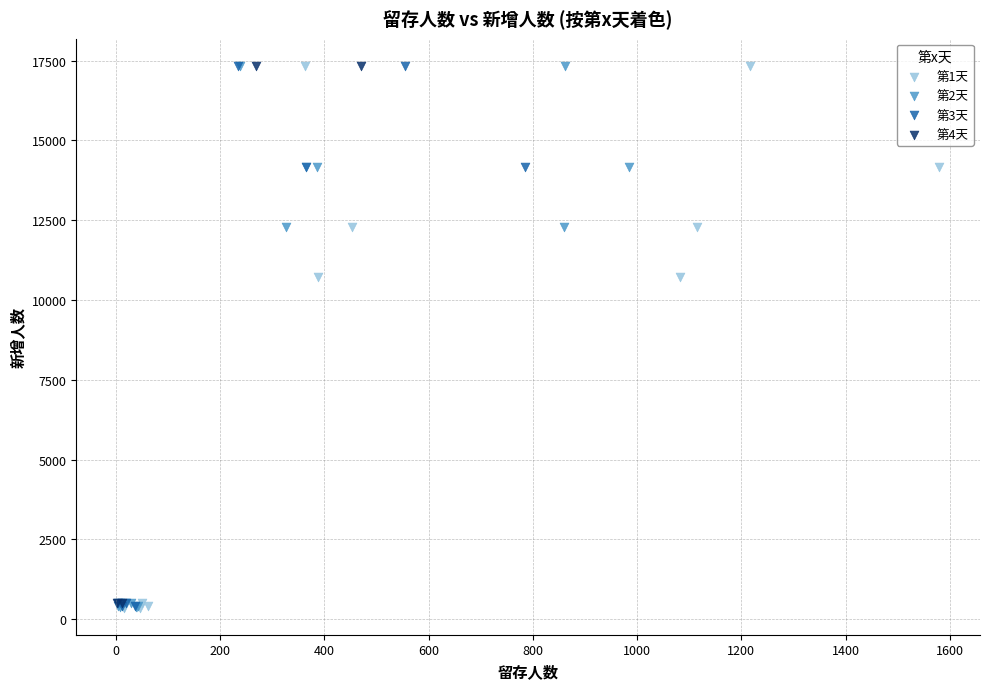

What are all the series names shown in the legend?

第1天, 第2天, 第3天, 第4天